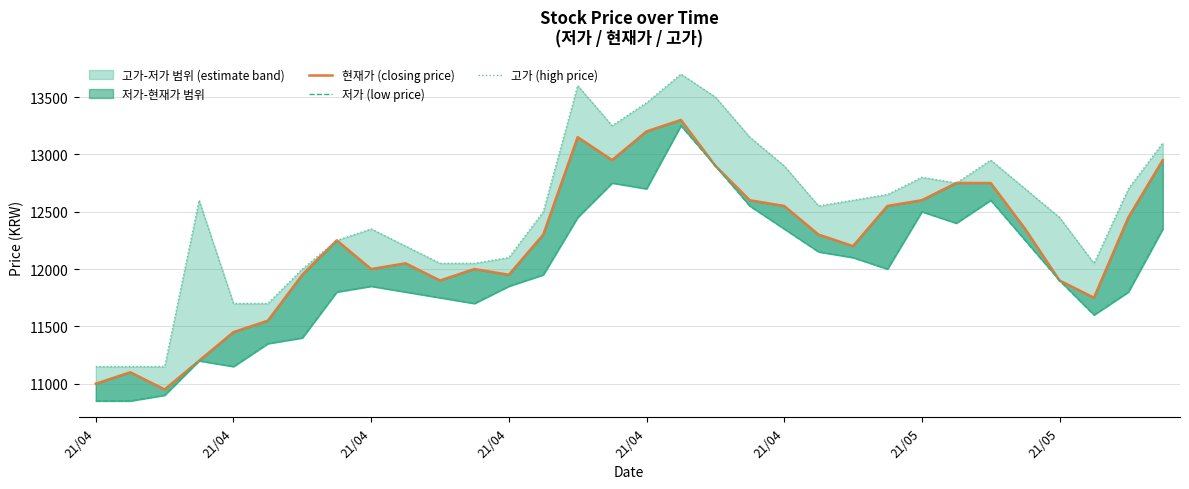

At which category is the sum across all series the highest?

17